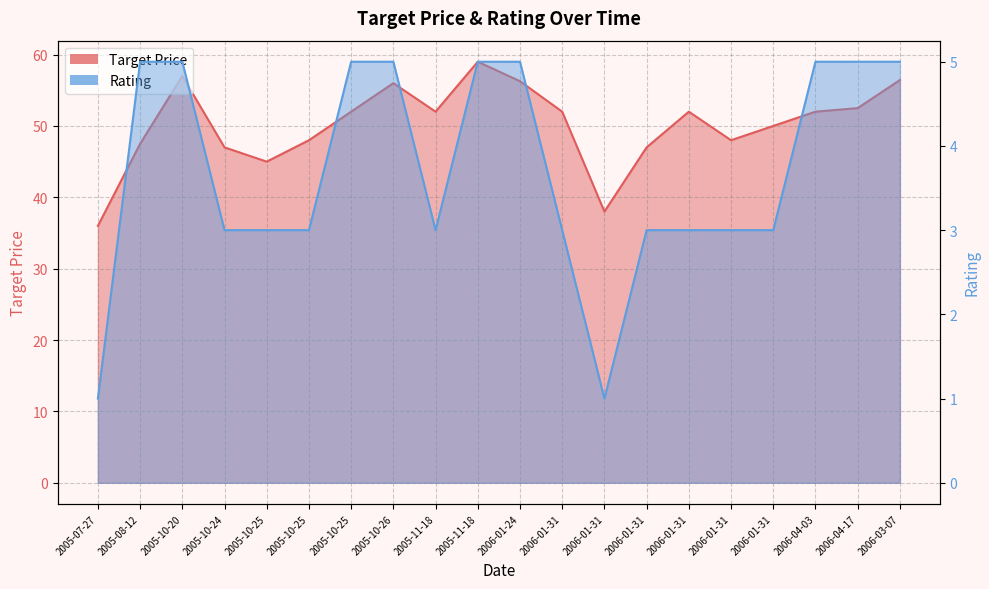

Rank the series by their average value, from highest to lowest.

Target Price, Rating